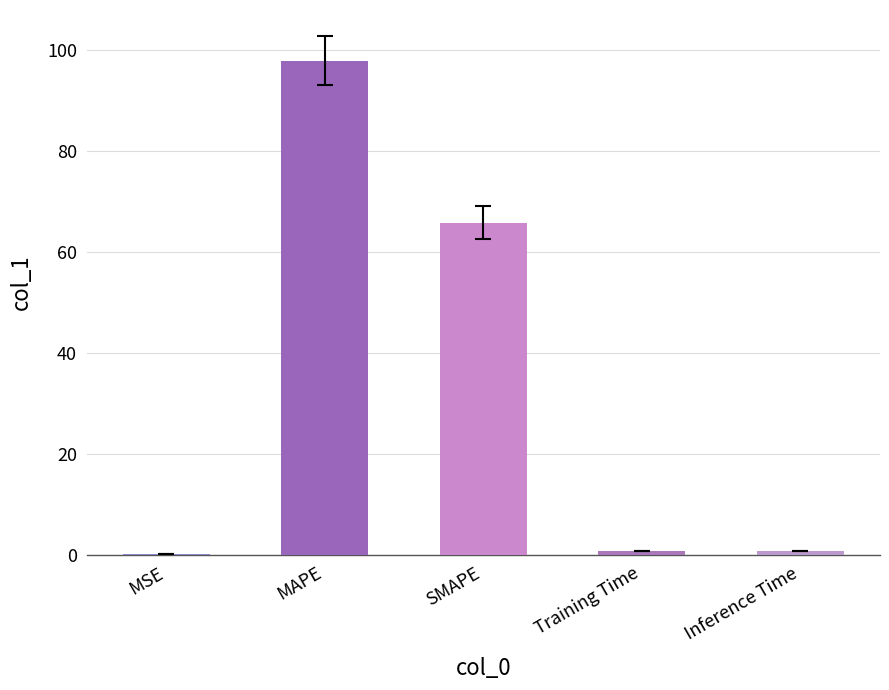

The chart shows a value of 65.7 at SMAPE. True or false?

True